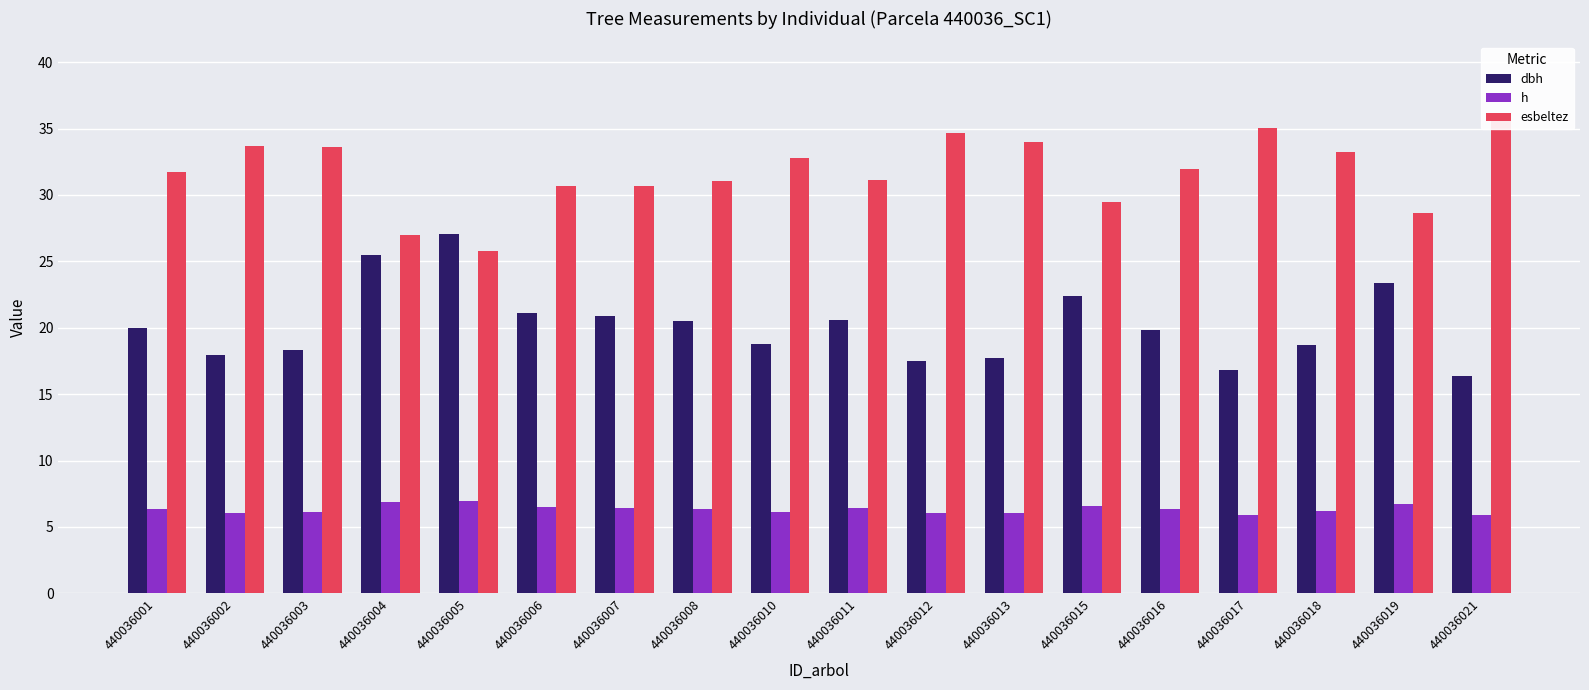

Which series has the largest range (max minus min)?

dbh